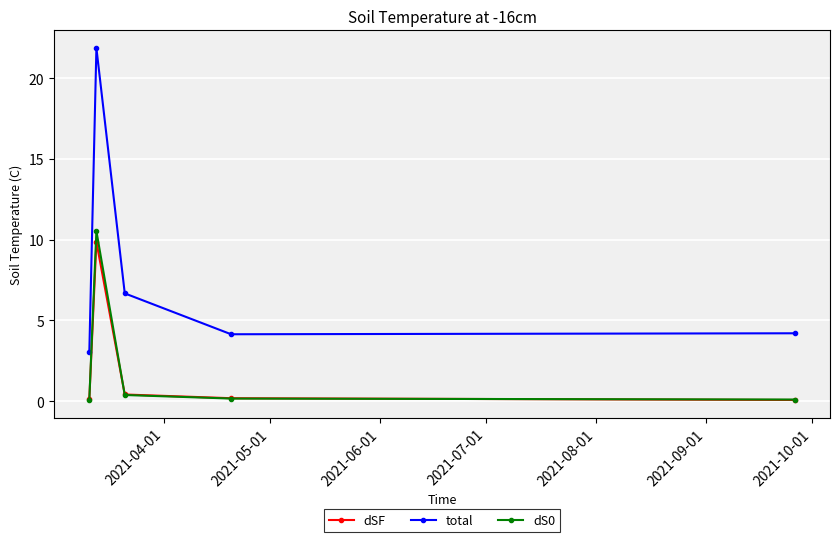

How many lines are shown in the chart?

3